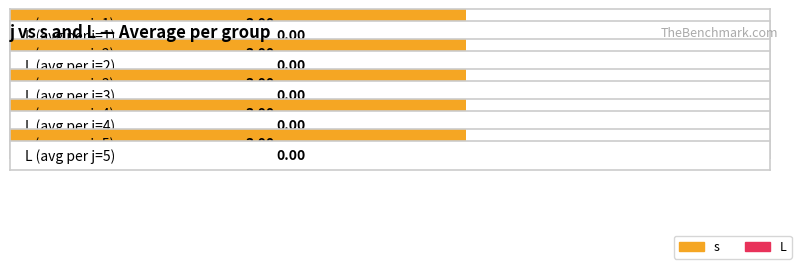

What value does the s series have at j=1?

1